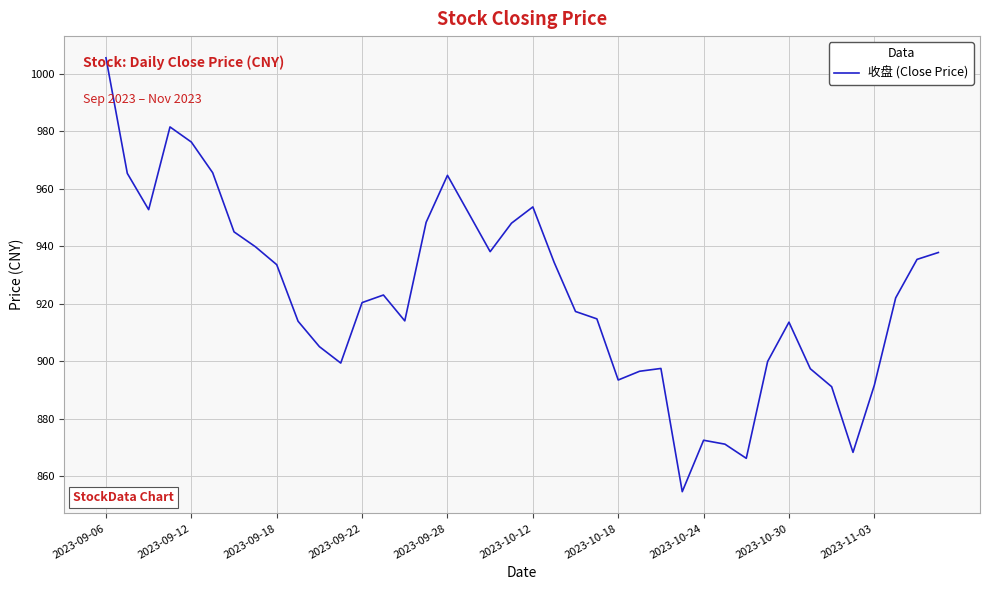

What is the maximum value shown in the chart?

1005.6